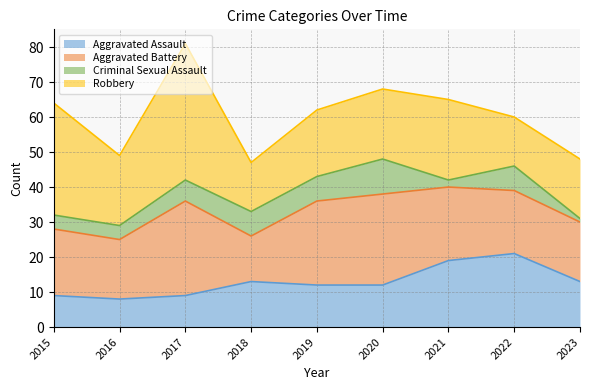

Does the chart have visible grid lines?

Yes